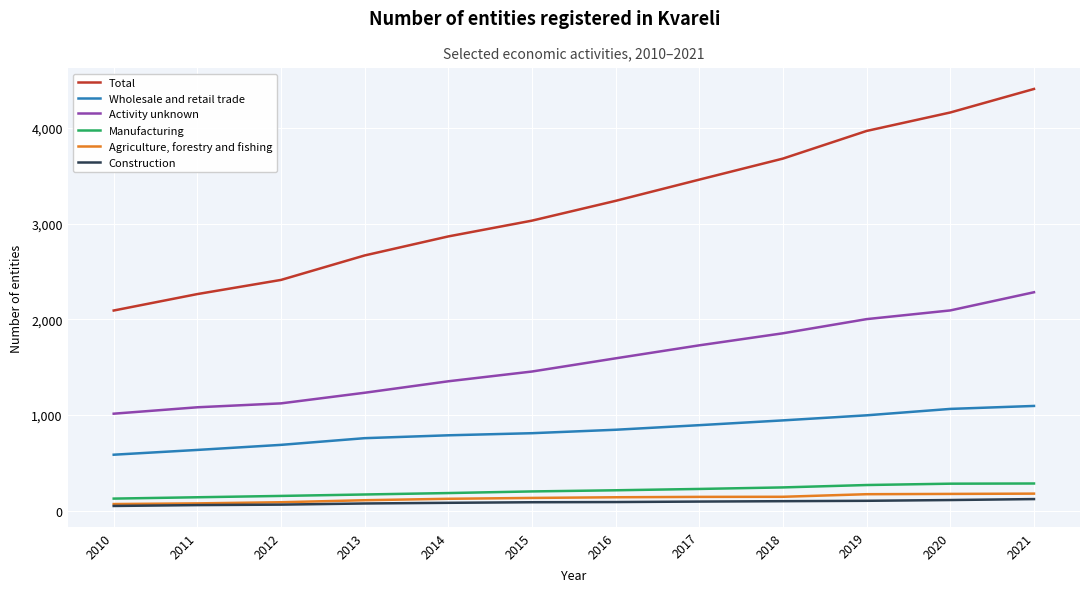

At 2017, list the series in order from largest to smallest.

Total, Activity unknown, Wholesale and retail trade, Manufacturing, Agriculture, forestry and fishing, Construction